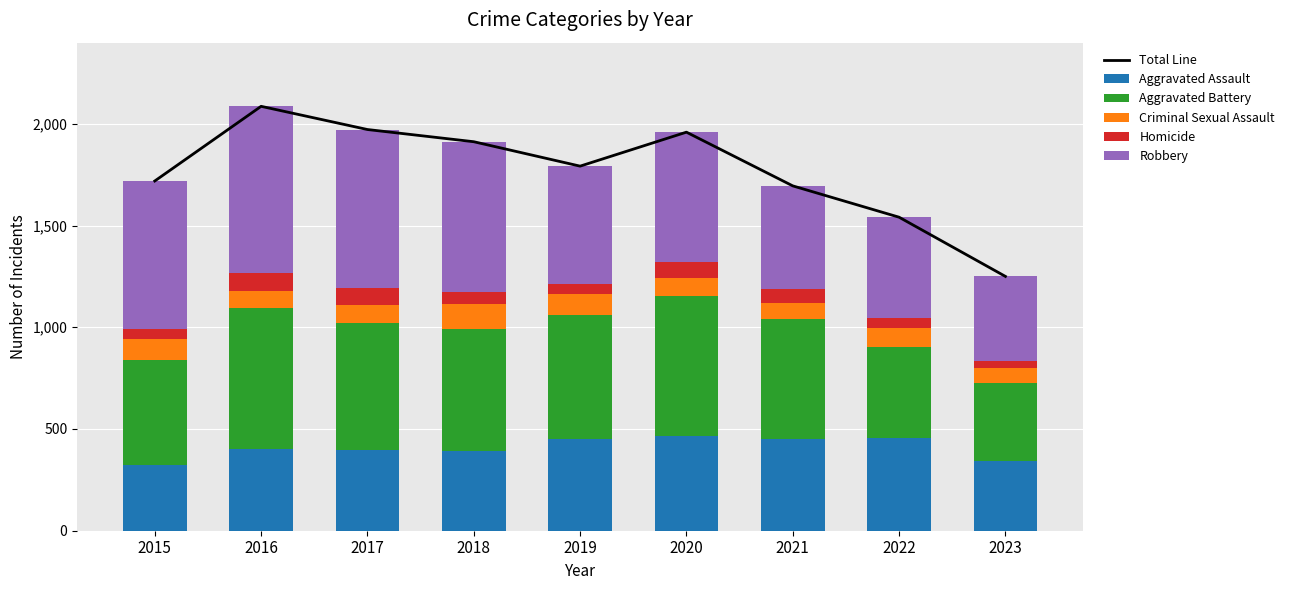

At how many categories does at least one series exceed 105?

9